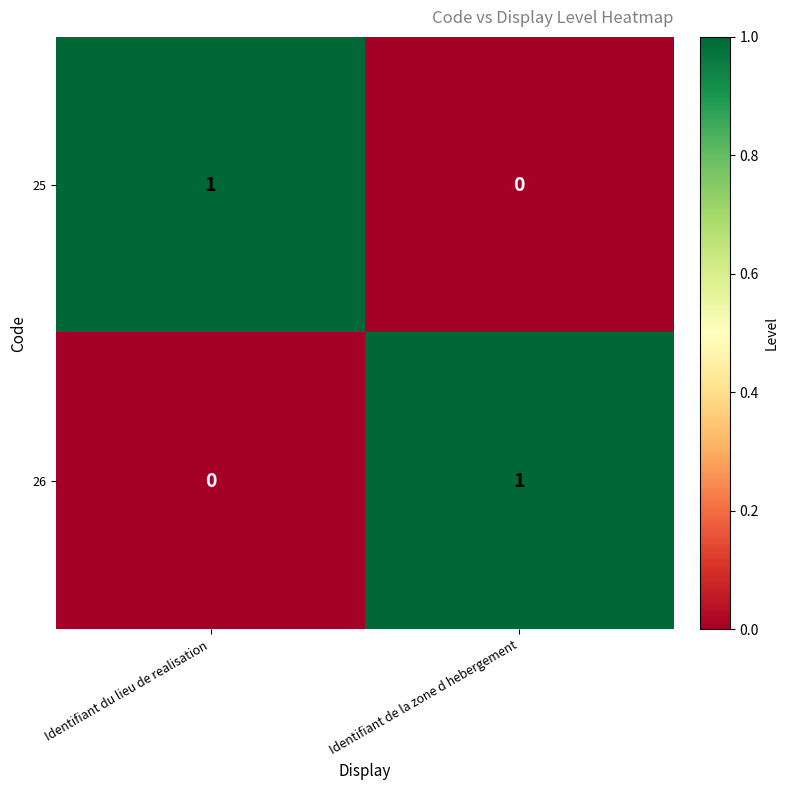

Reading right to left, what are all the values shown in this chart?

25: 0	1
26: 1	0